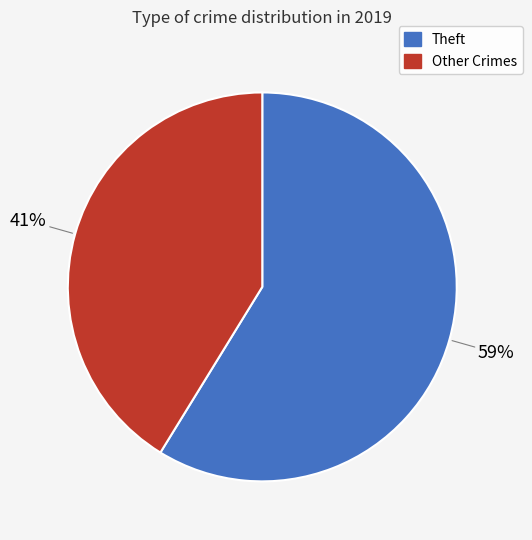

Is there a majority slice in this chart?

Yes